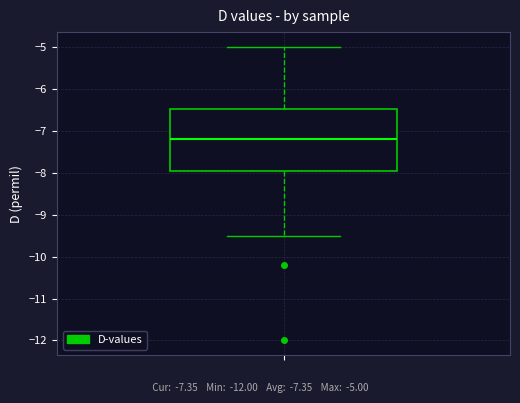

Transcribe this box plot: give where the median line is, the range the box spans, and where the two whiskers end, as read against the y-axis. The values are not printed on the chart, so give them approximately, as read against the axis.

median -7.2, box -7.9 to -6.5, whiskers -9.5 to -5.0